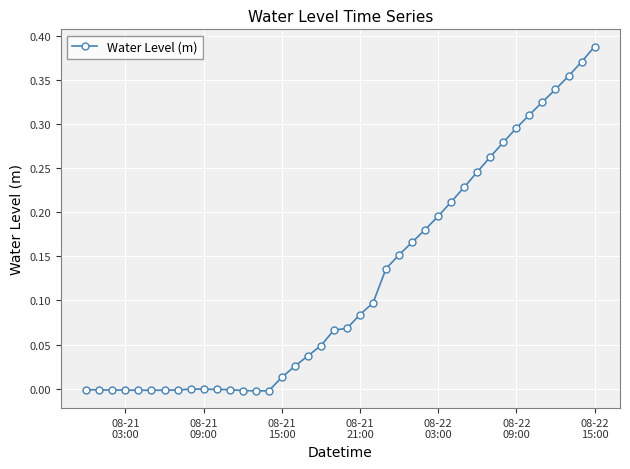

What is the sum of all values?

4.9